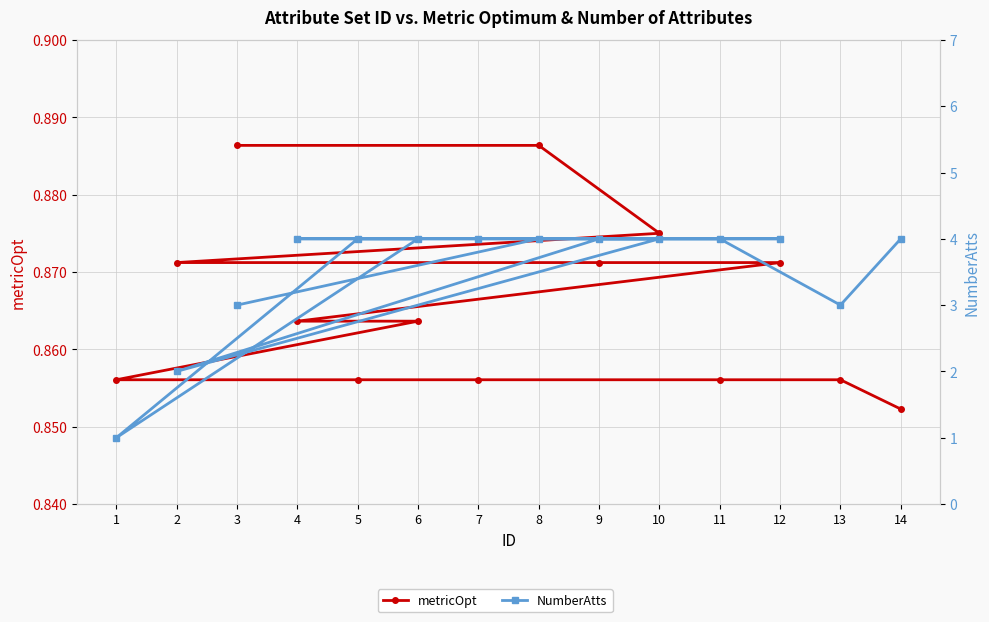

What is the average value of the NumberAtts series?

3.5